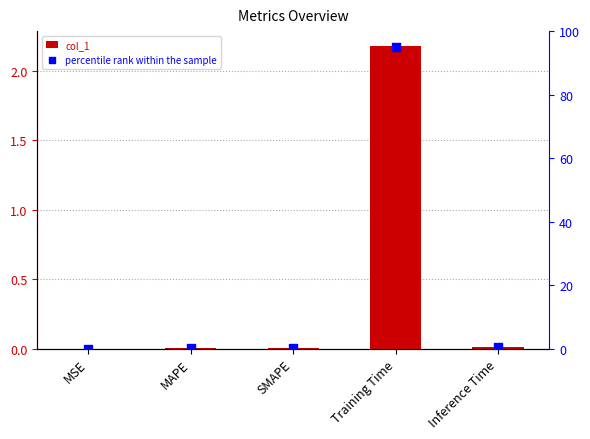

At which category is the sum across all series the highest?

Training Time